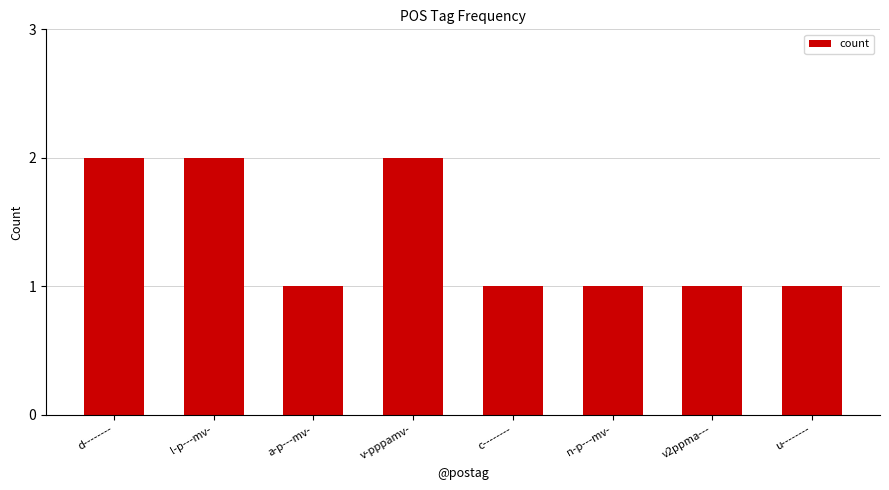

Reading right to left, extract all data points from this chart.

u--------=1	v2ppma---=1	n-p---mv-=1	c--------=1	v-pppamv-=2	a-p---mv-=1	l-p---mv-=2	d--------=2